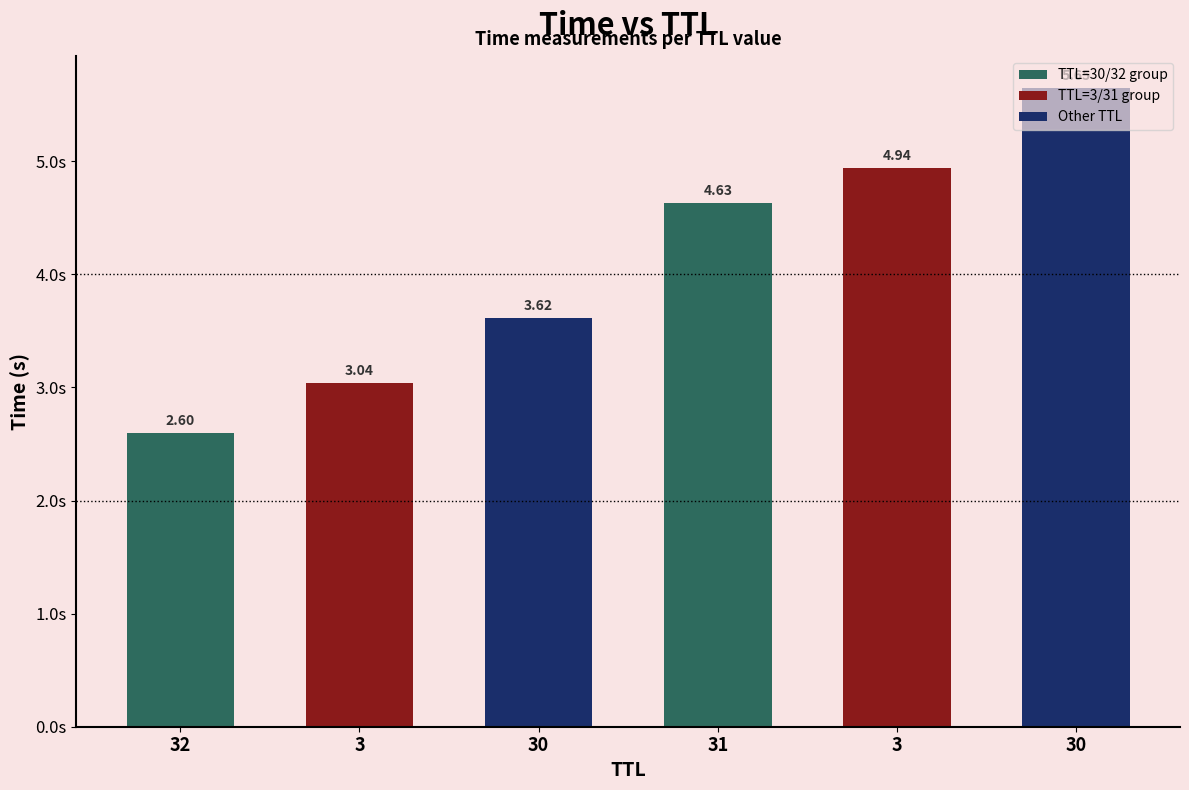

Approximately how many times larger is the value at 30 compared to 30?

1.6